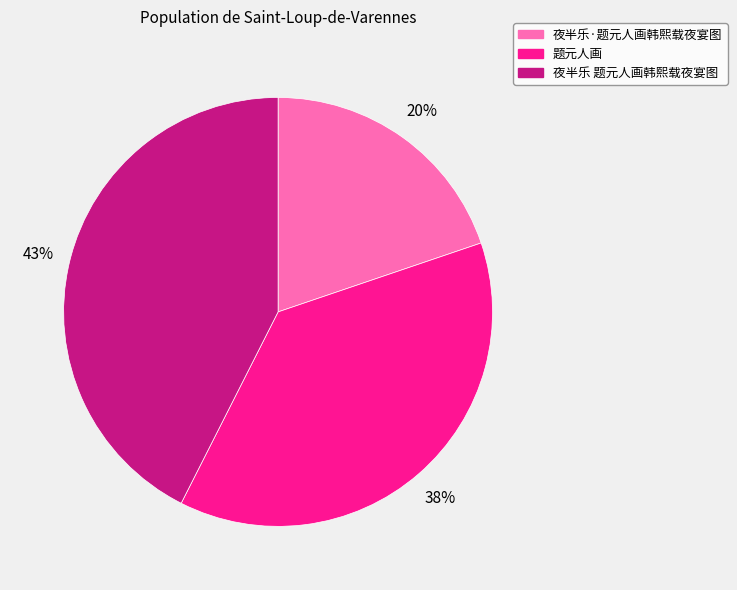

Which slice is the largest?

夜半乐 题元人画韩熙载夜宴图